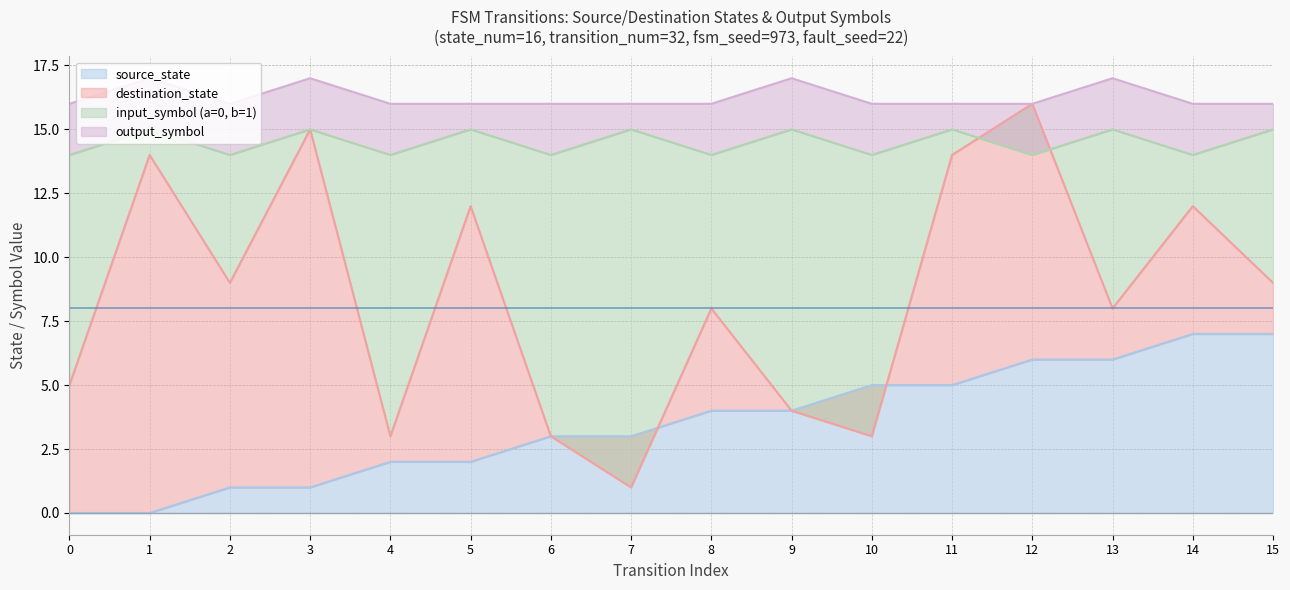

At which label does input_symbol (a=0, b=1) reach its peak?

1